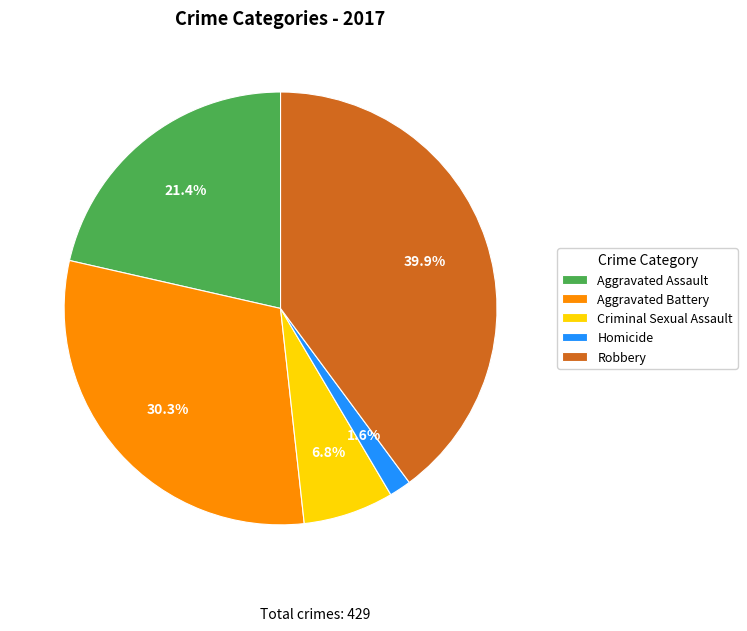

What percentage is the Aggravated Battery slice, to the nearest percent?

30%